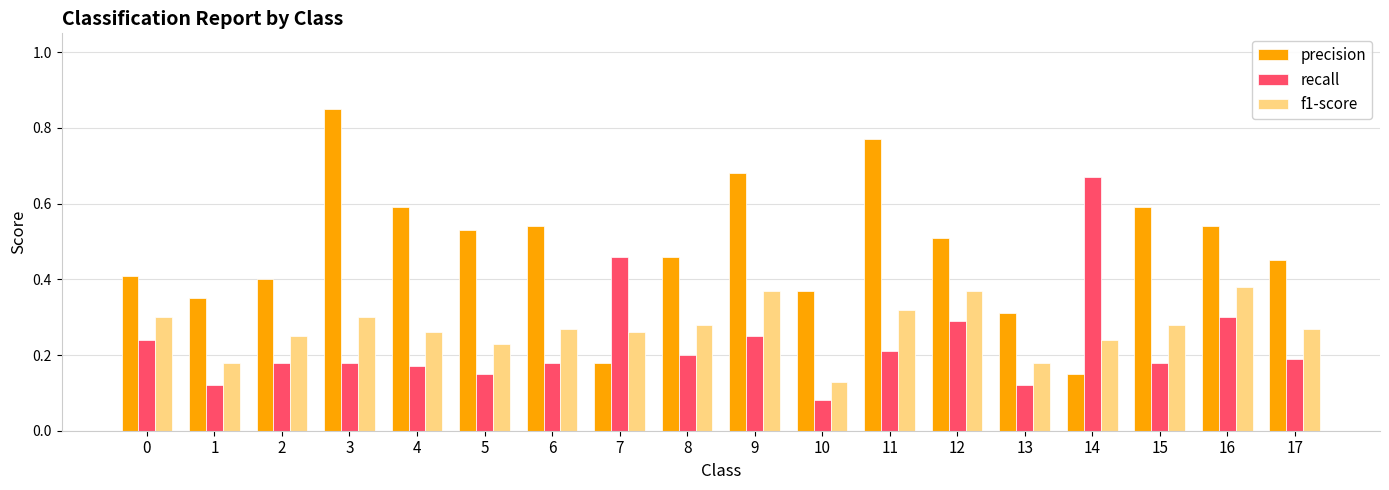

What is the sum of the precision values at 7 and 9?

0.9